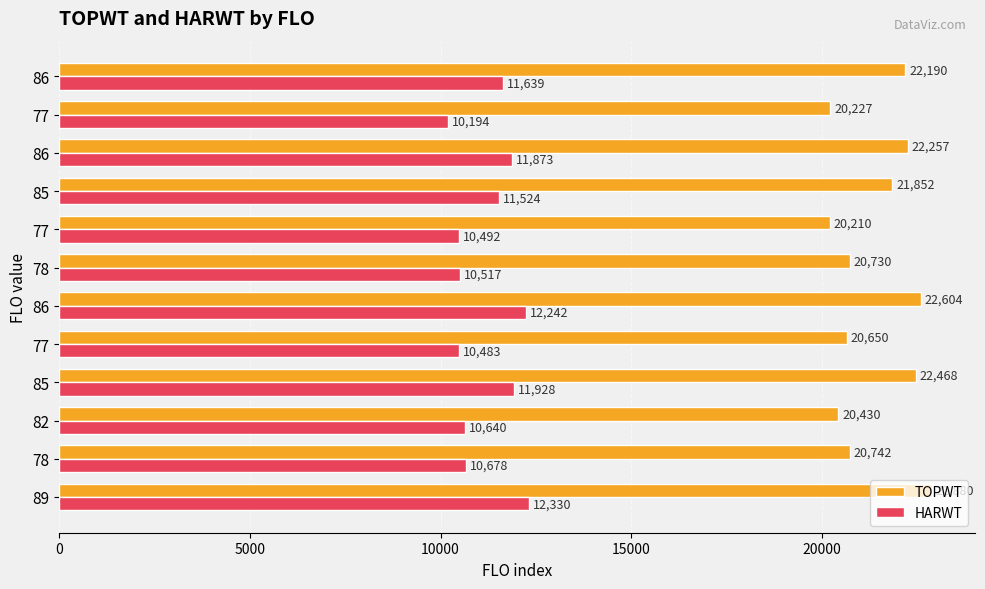

What are all the series names shown in the legend?

TOPWT, HARWT